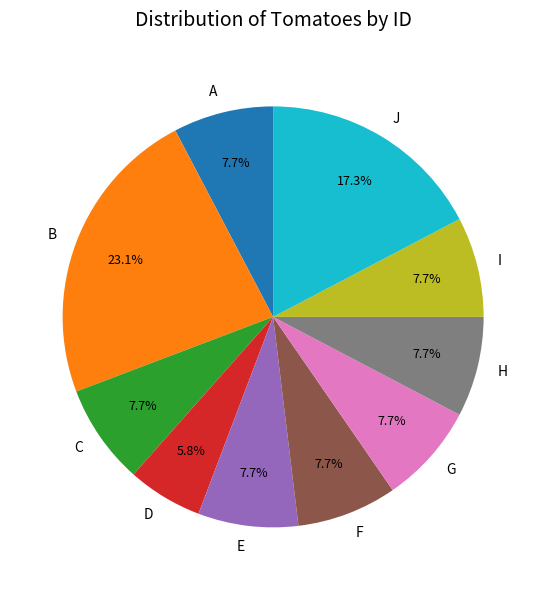

Is there a majority slice in this chart?

No